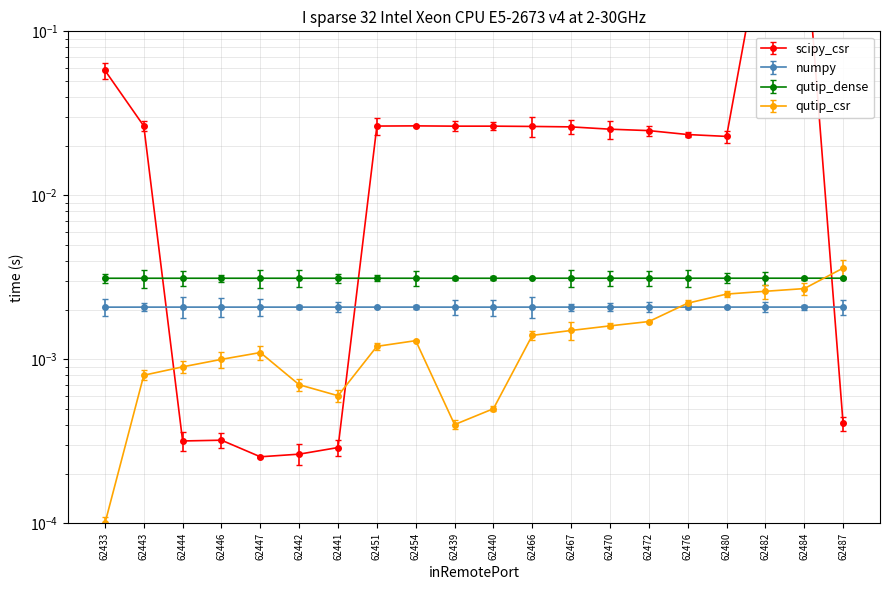

After their last crossing, which series has the higher values: outLocPort or M Duration?

outLocPort